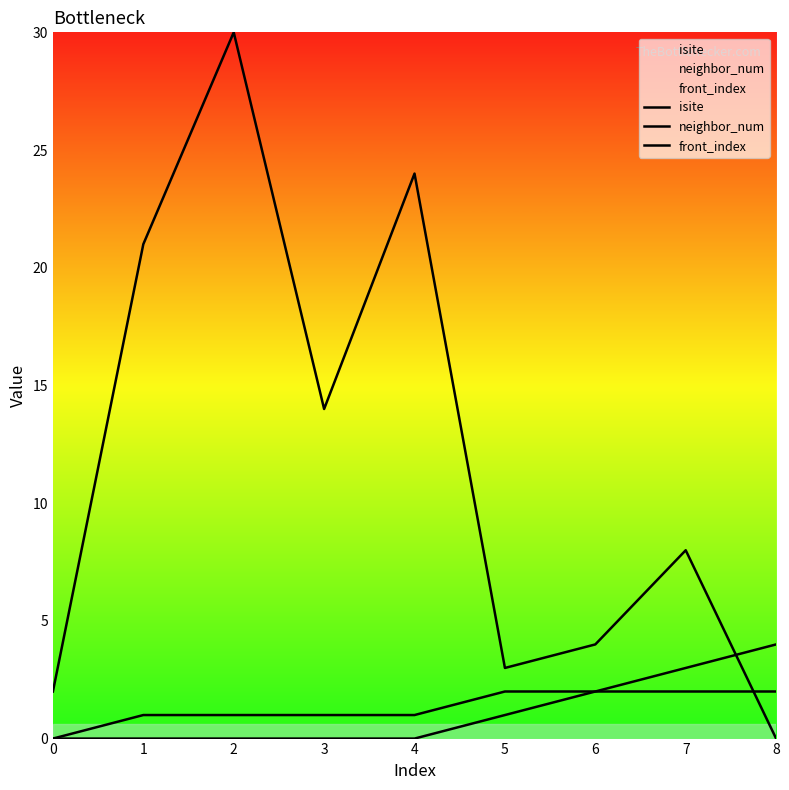

Which has a higher value, 6 or 2?

2